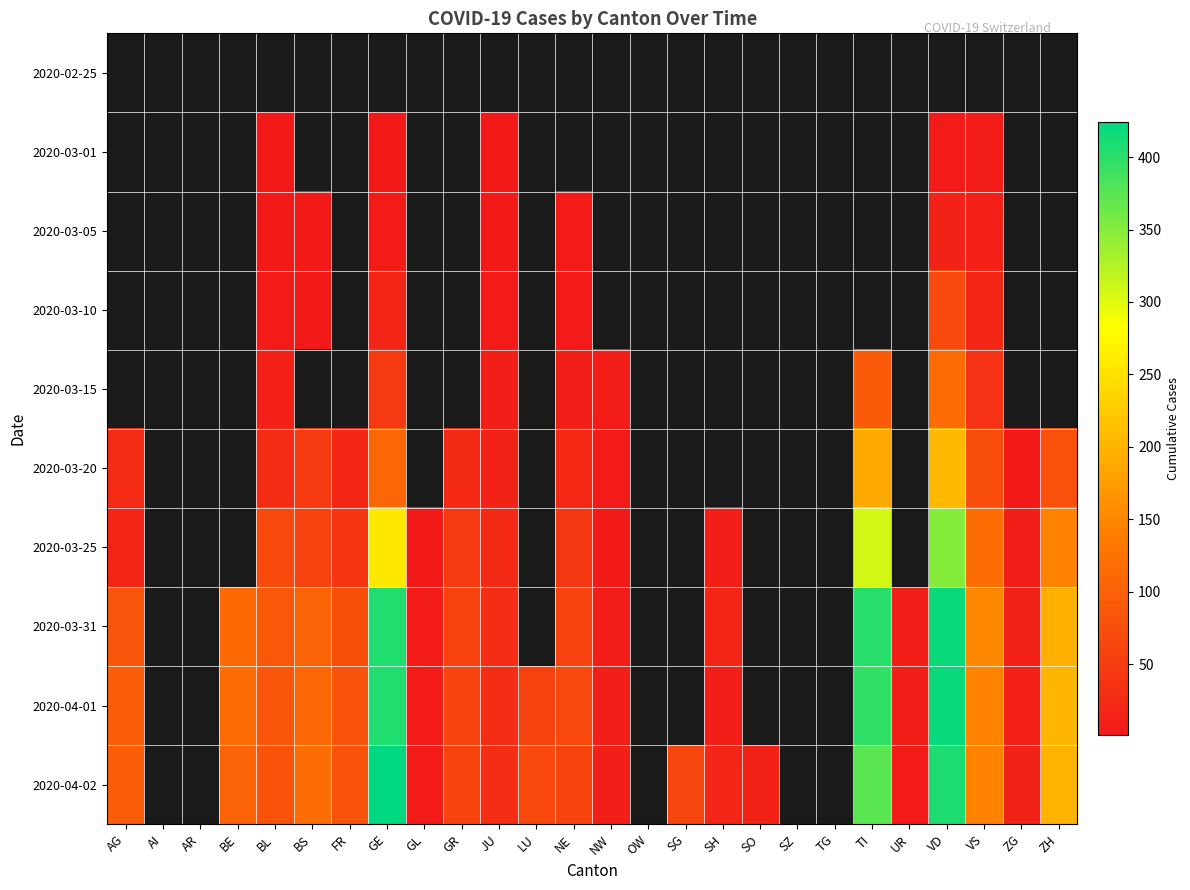

What is the minimum value shown in the chart?

1.0